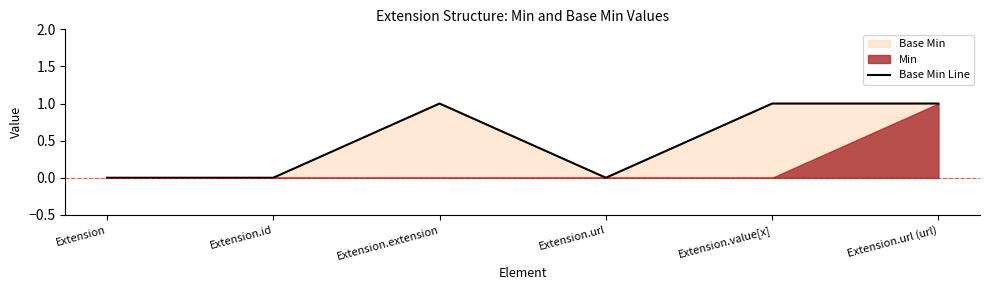

True or false: Base Min Line has a value of 2 at Extension.extension.

False